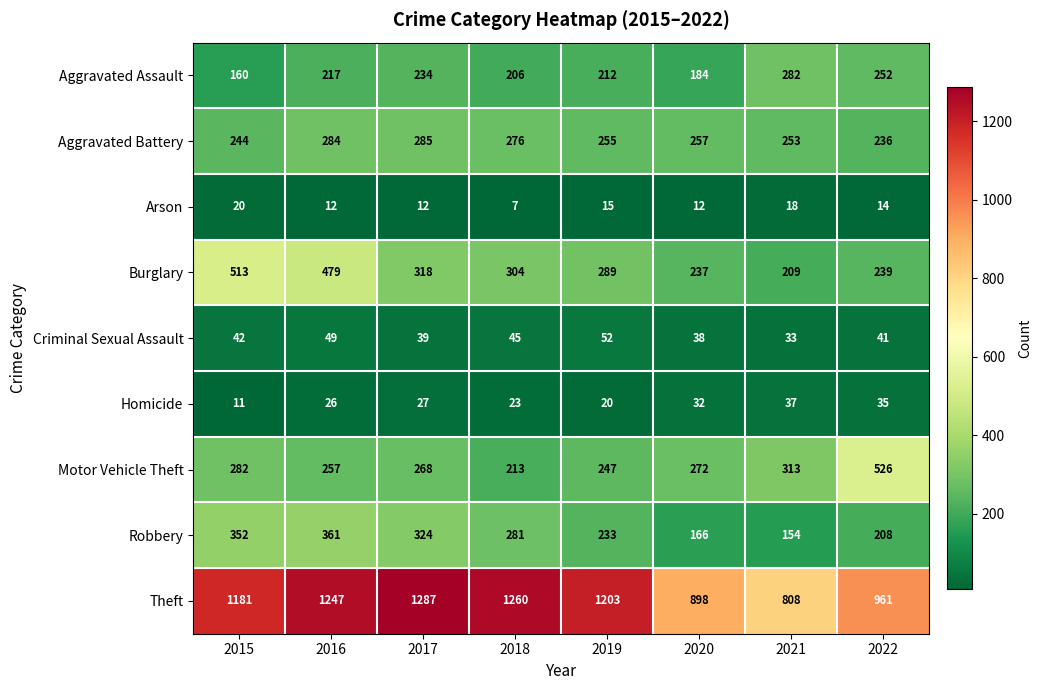

What is the sum of the Motor Vehicle Theft values at 2018 and 2022?

739